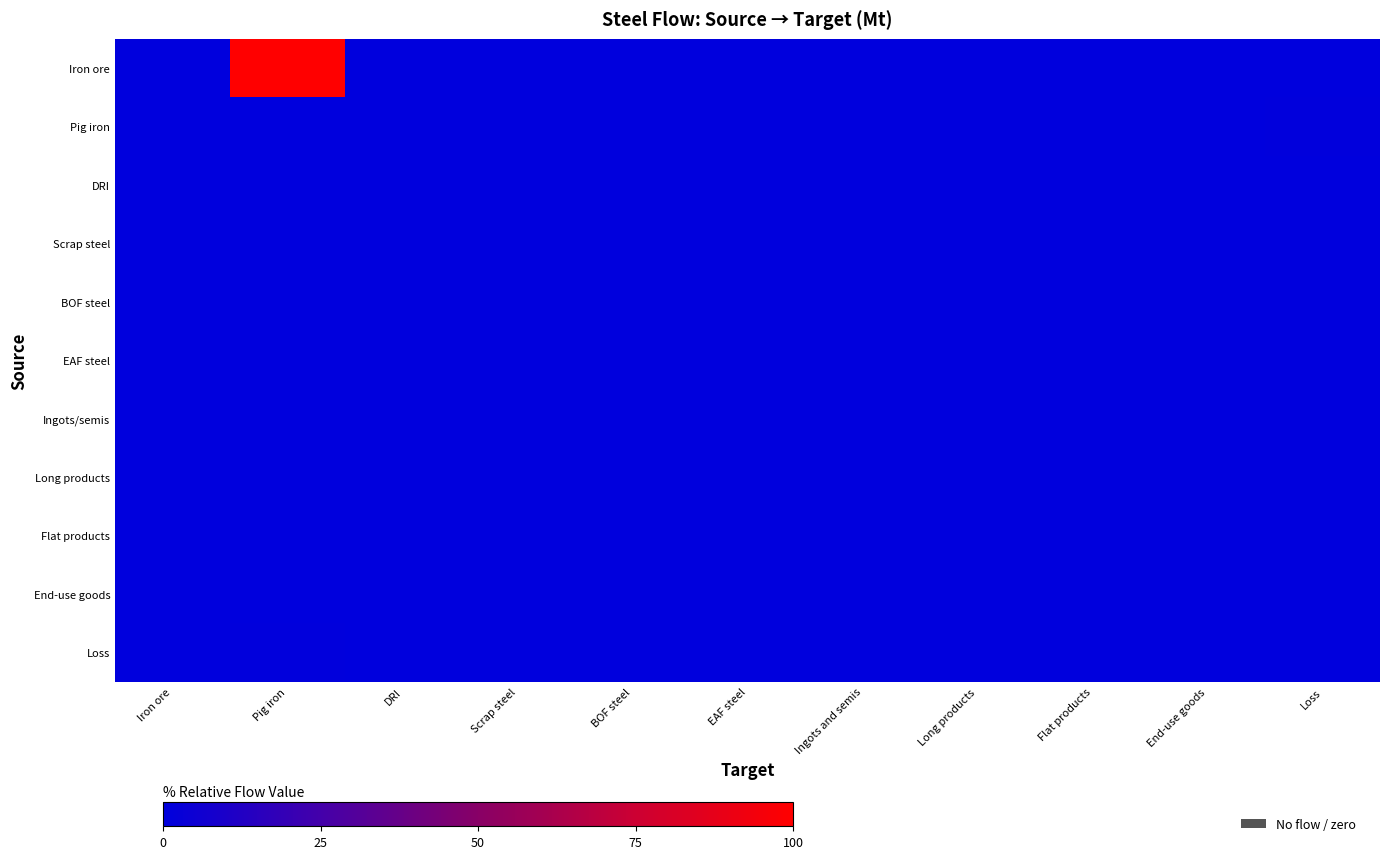

List the series in order of their peak value, lowest first.

DRI, Scrap steel, BOF steel, EAF steel, Ingots/semis, Long products, Flat products, End-use goods, Pig iron, Loss, Iron ore